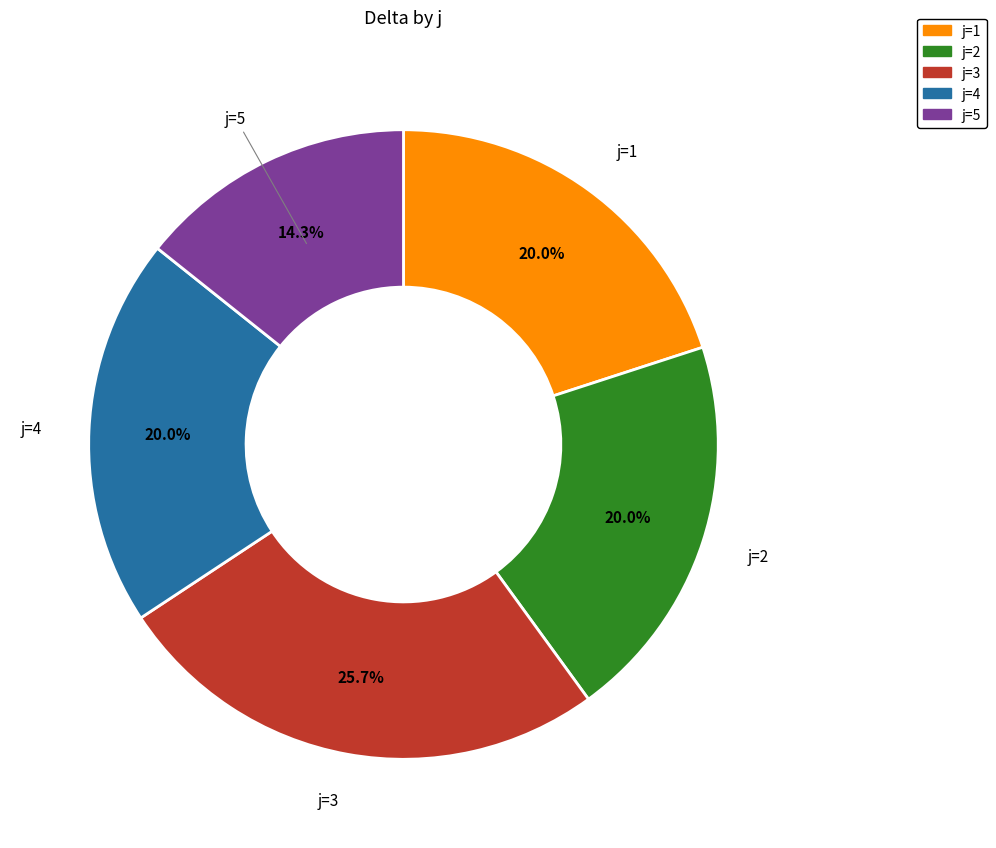

Is there a majority slice in this chart?

No